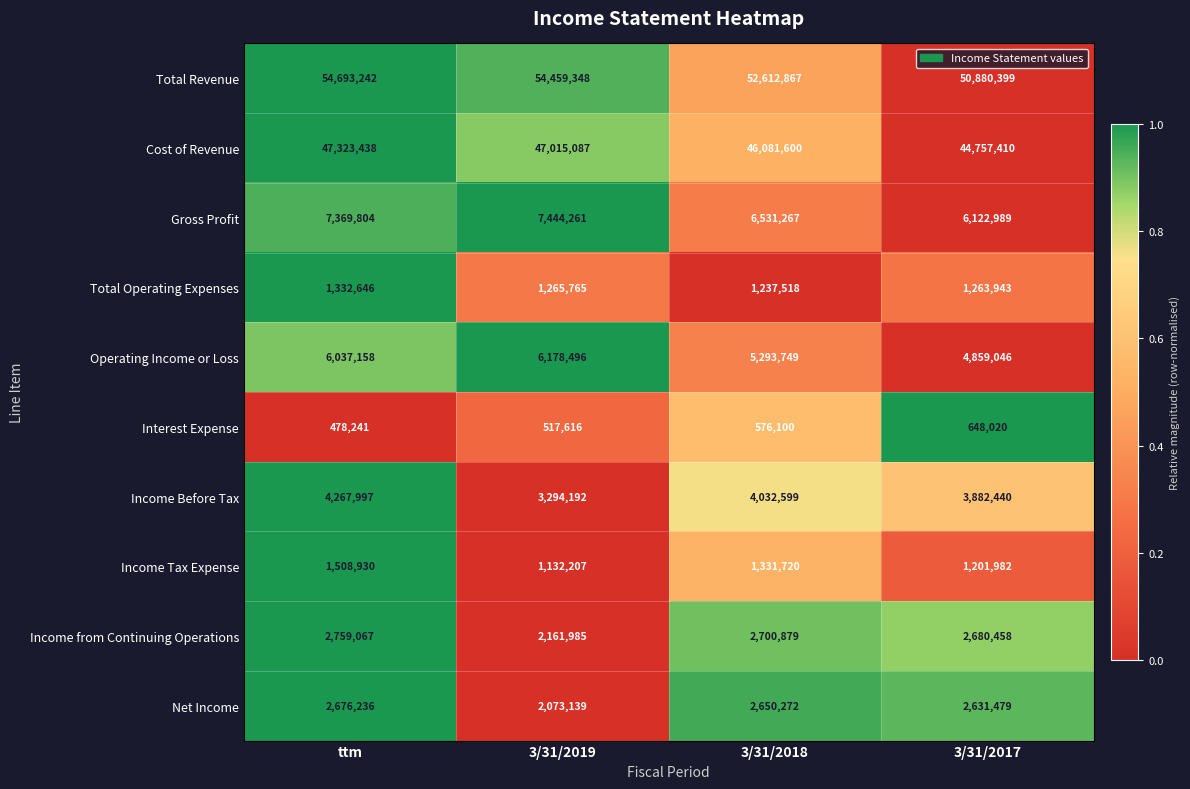

At which category is the sum across all series the highest?

ttm